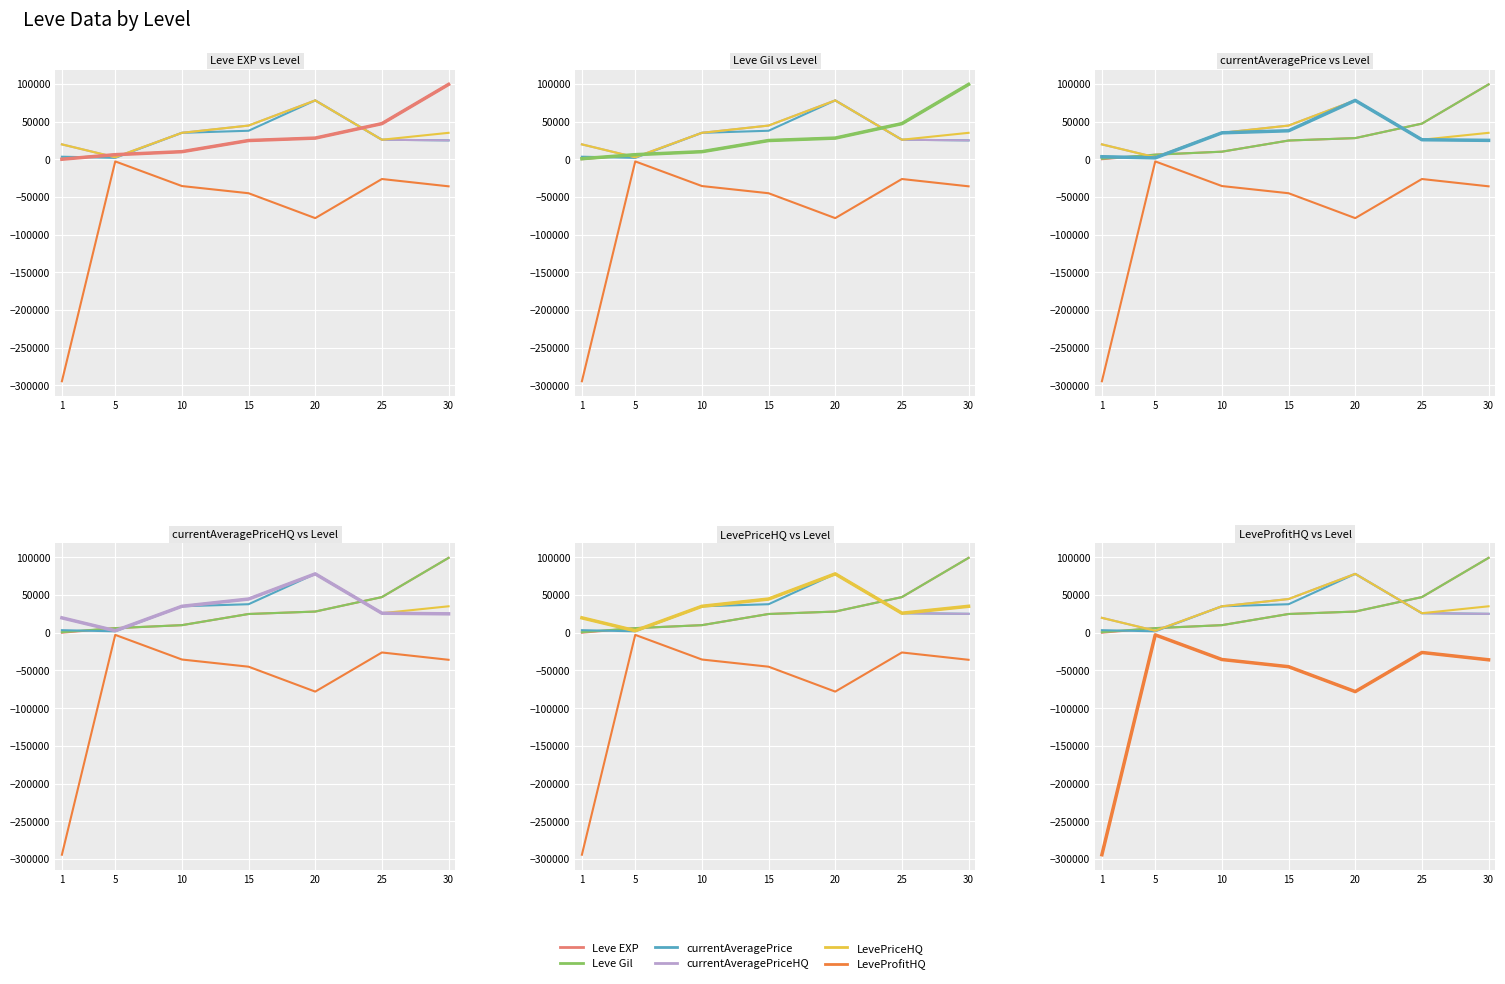

What is the difference between the highest and lowest values at 20?

156138